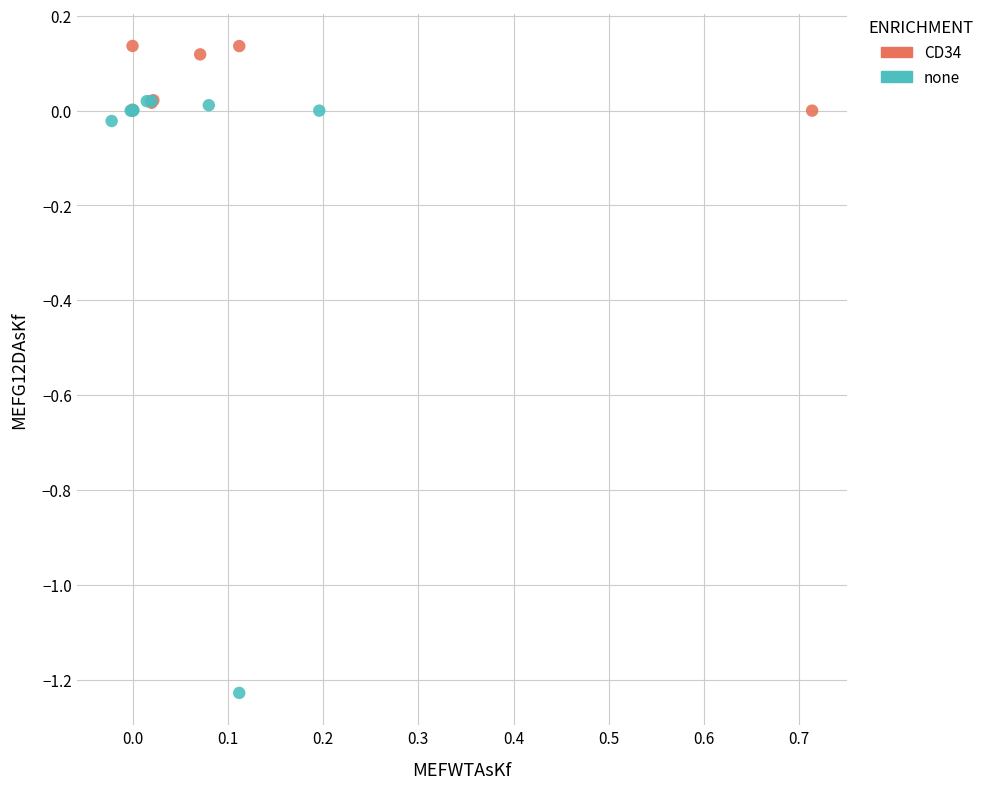

Which series contains the highest Y value?

CD34